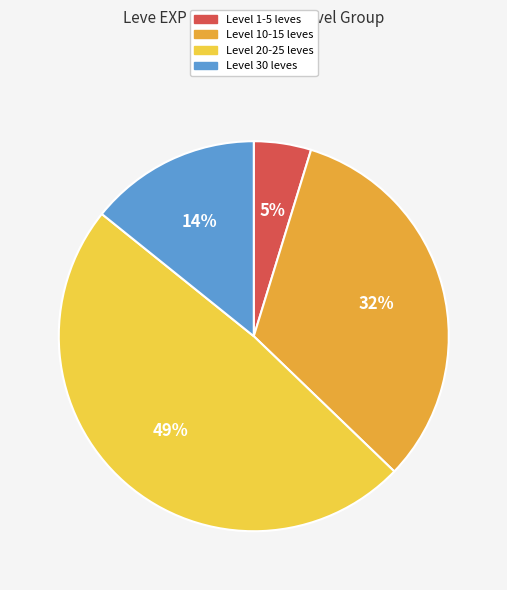

Count the number of slices in the pie.

4